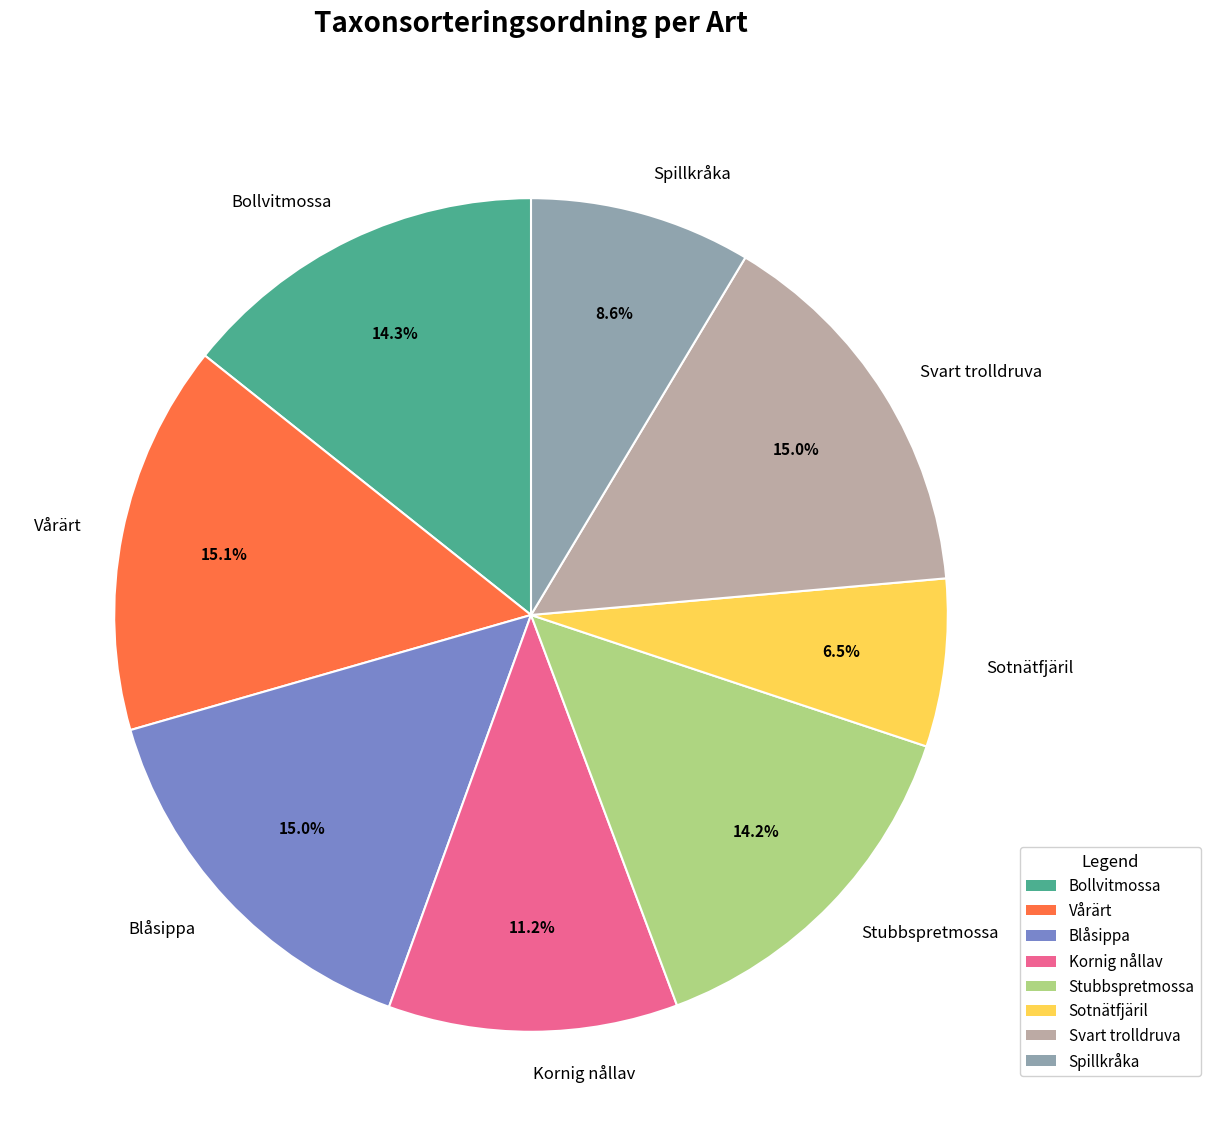

What percentage is the Blåsippa slice, to the nearest percent?

15%